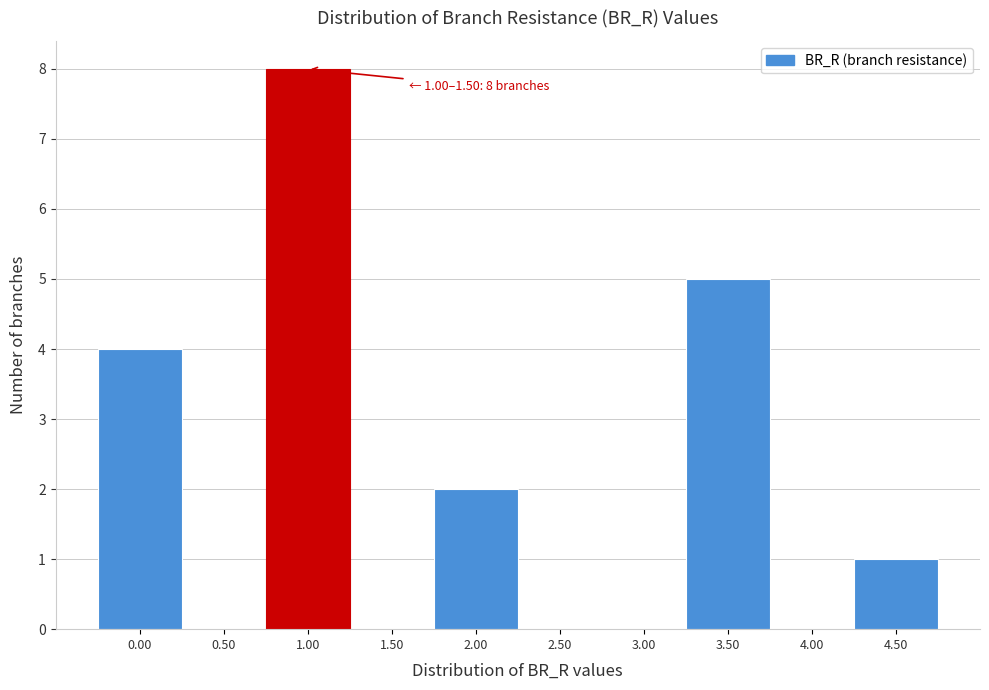

Reading right to left, what are all the values shown in this chart?

4.50=1	4.00=0	3.50=5	3.00=0	2.50=0	2.00=2	1.50=0	1.00=8	0.50=0	0.00=4